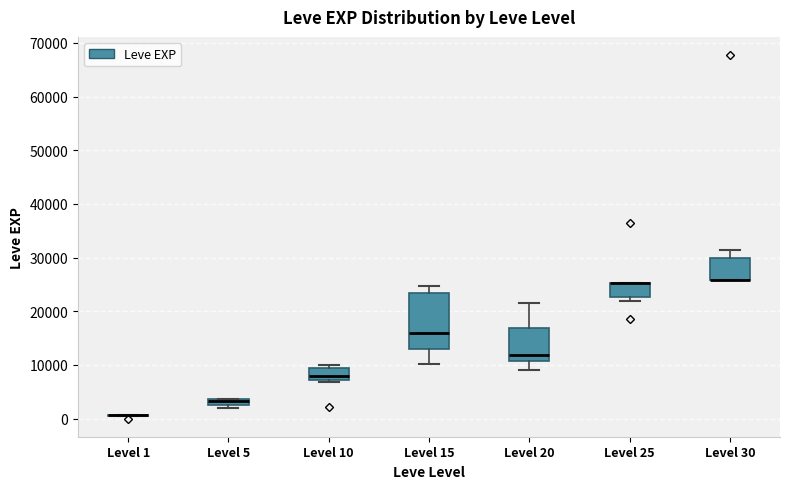

Where is the upper edge of the box for Level 25 on the y-axis? The values are not printed on the chart, so give them approximately, as read against the axis.

25000